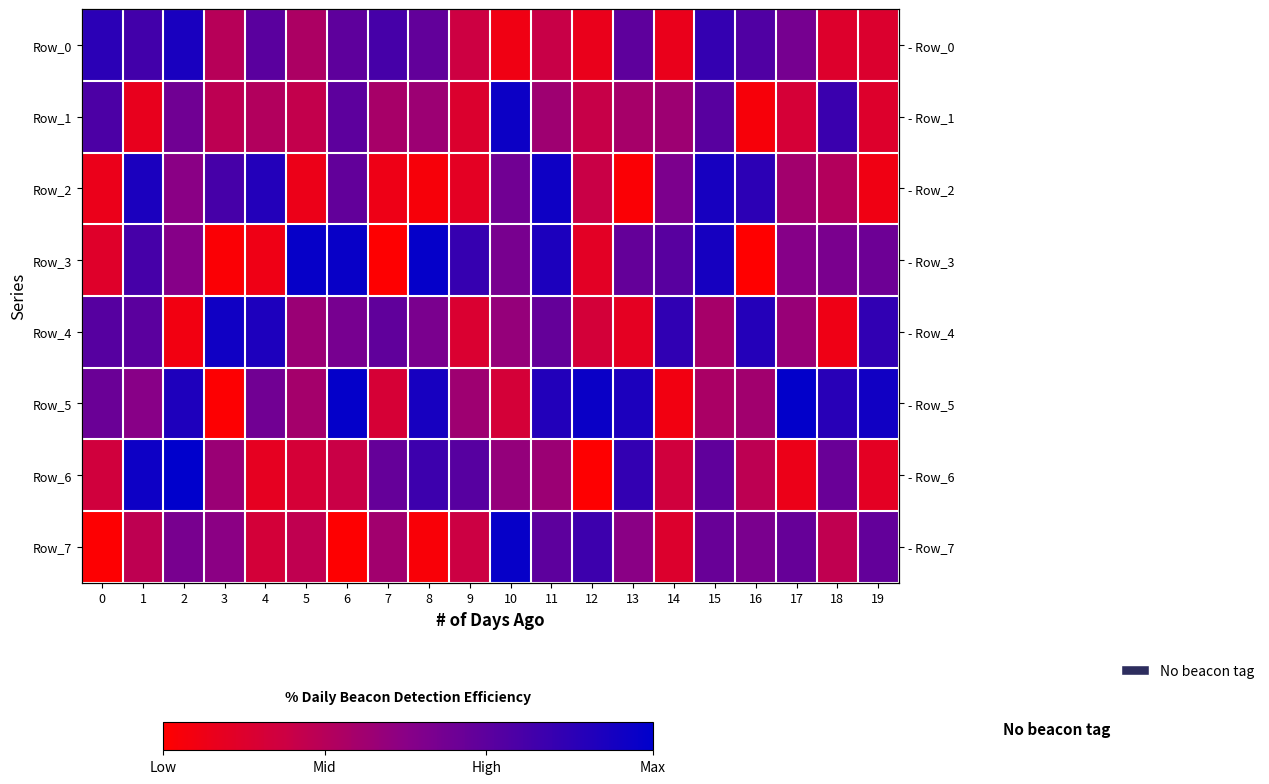

Is it true that Row_7 equals 292043 at 18?

True